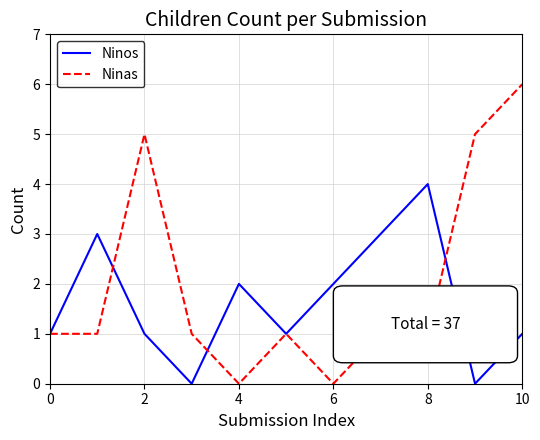

Which series has the largest total across all categories?

Ninas